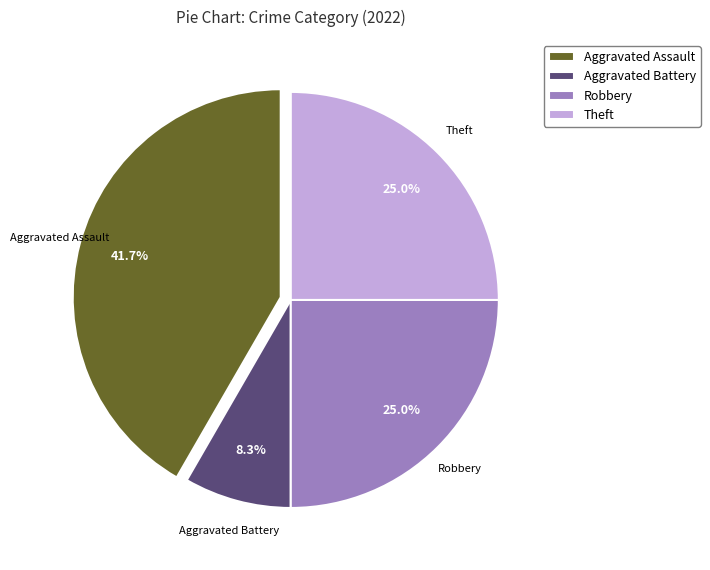

Between Theft and Aggravated Assault, which is larger?

Aggravated Assault